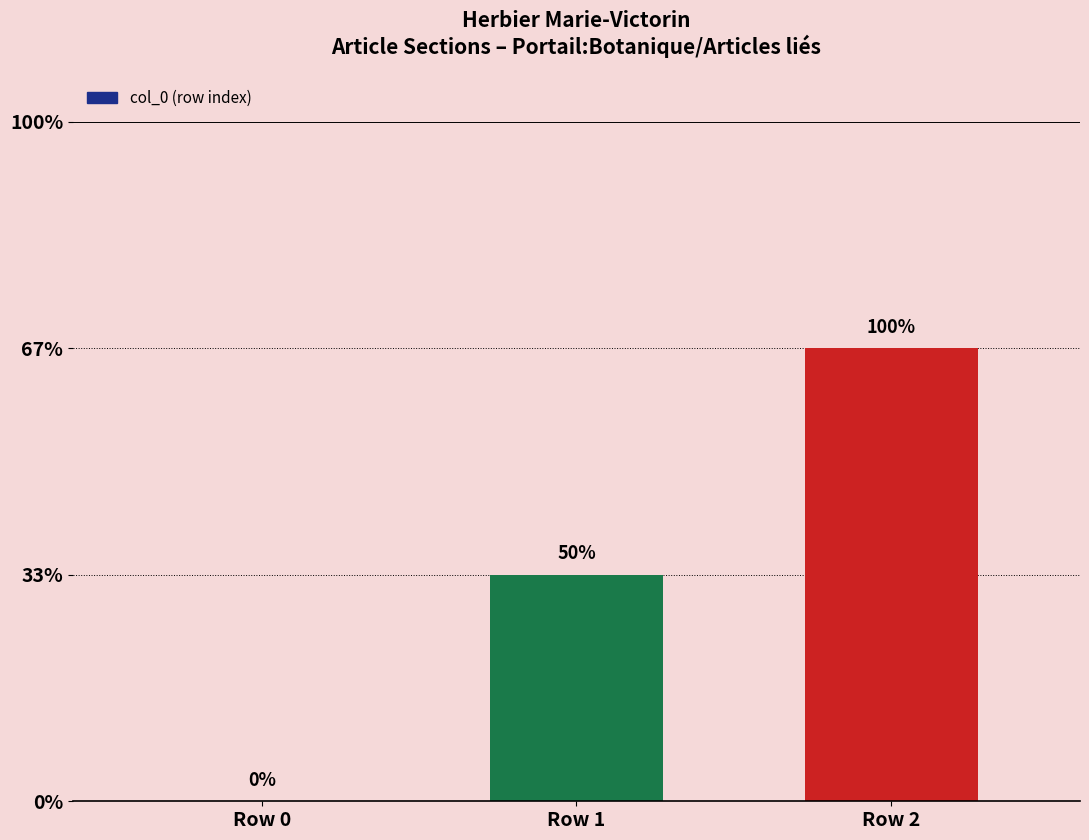

How many values are between 0 and 2?

3